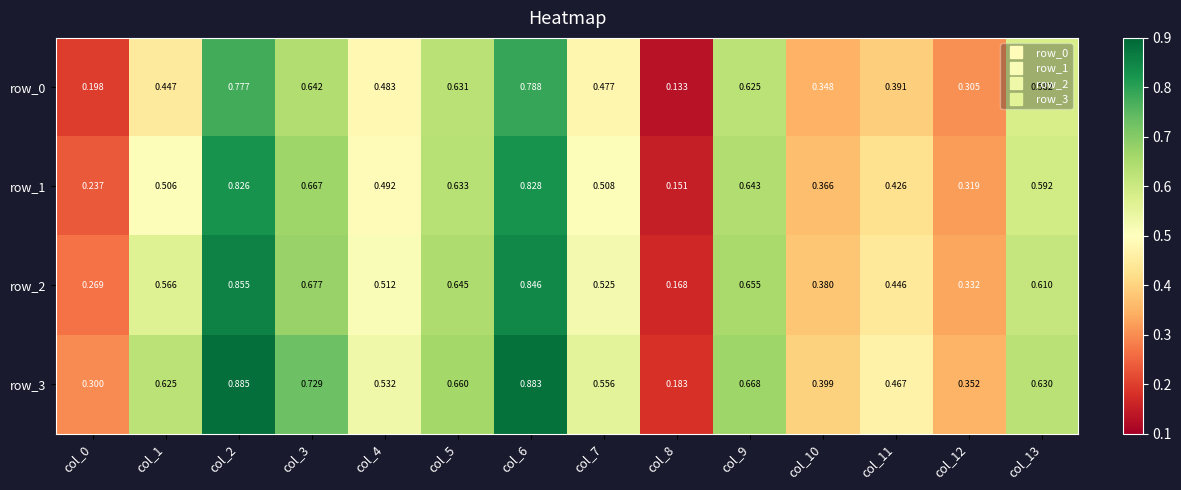

Rank the series by their average value, from highest to lowest.

row_3, row_2, row_1, row_0